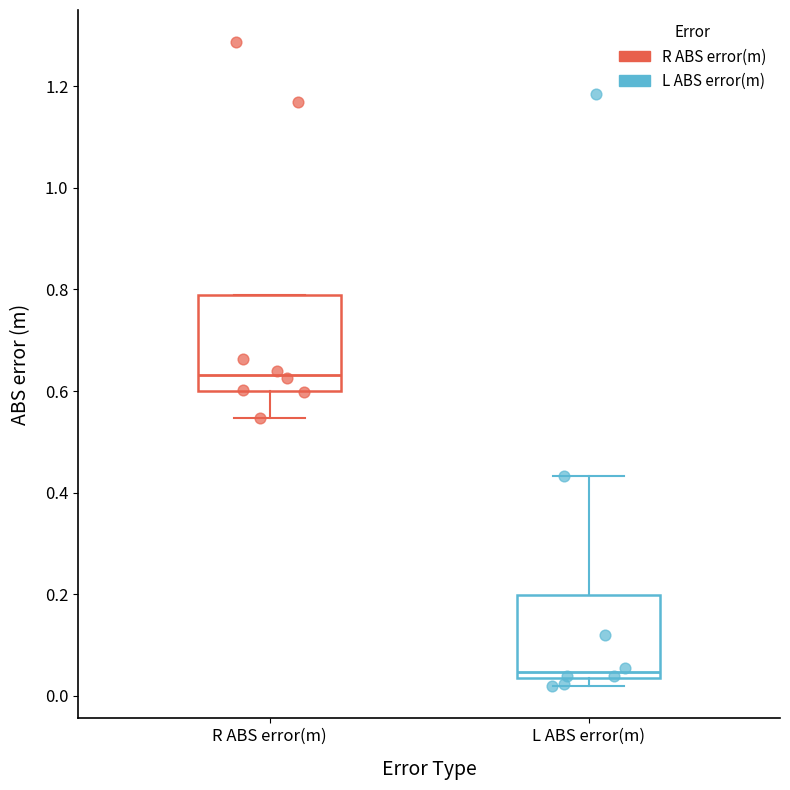

Reading left to right, read every box against the y-axis: the position of its median line, the range the box covers, and the ends of its whiskers. The values are not printed on the chart, so give them approximately, as read against the axis.

R ABS error(m): median 0.64, box 0.60 to 0.78, whiskers 0.54 to 0.78
L ABS error(m): median 0.04 (just above the box's lower edge), box 0.04 to 0.20, whiskers 0.02 to 0.44